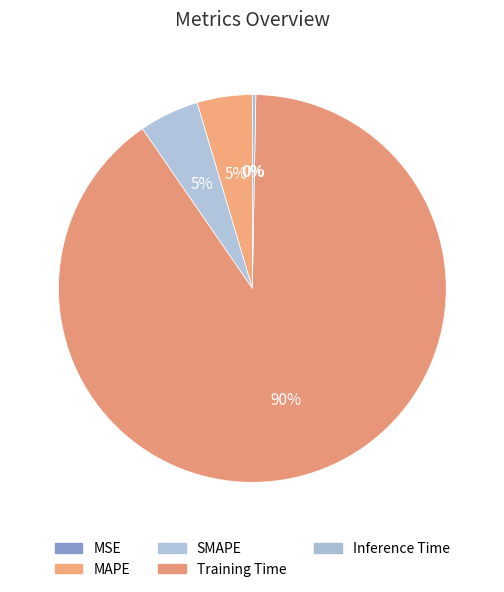

Does Training Time represent more than half of the total?

Yes